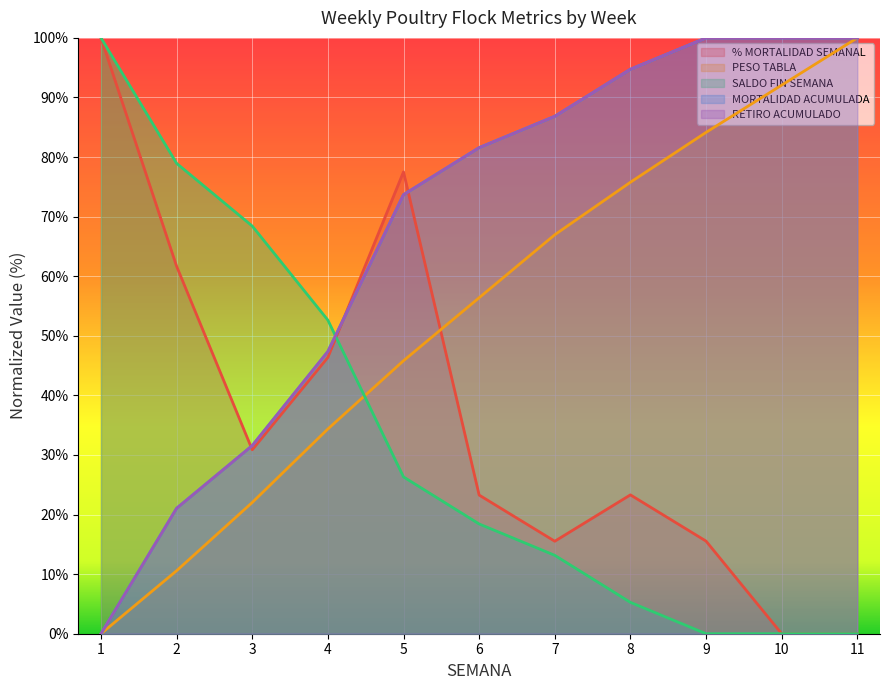

How many distinct data groups are displayed?

5